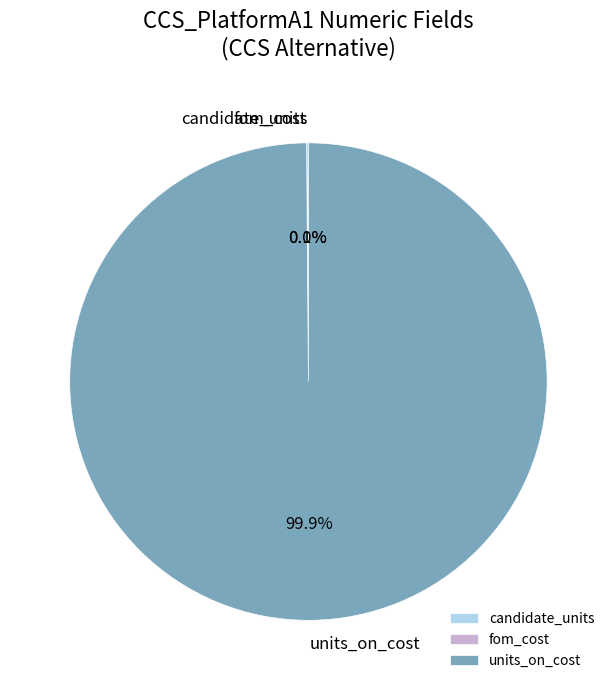

What is the majority slice?

units_on_cost